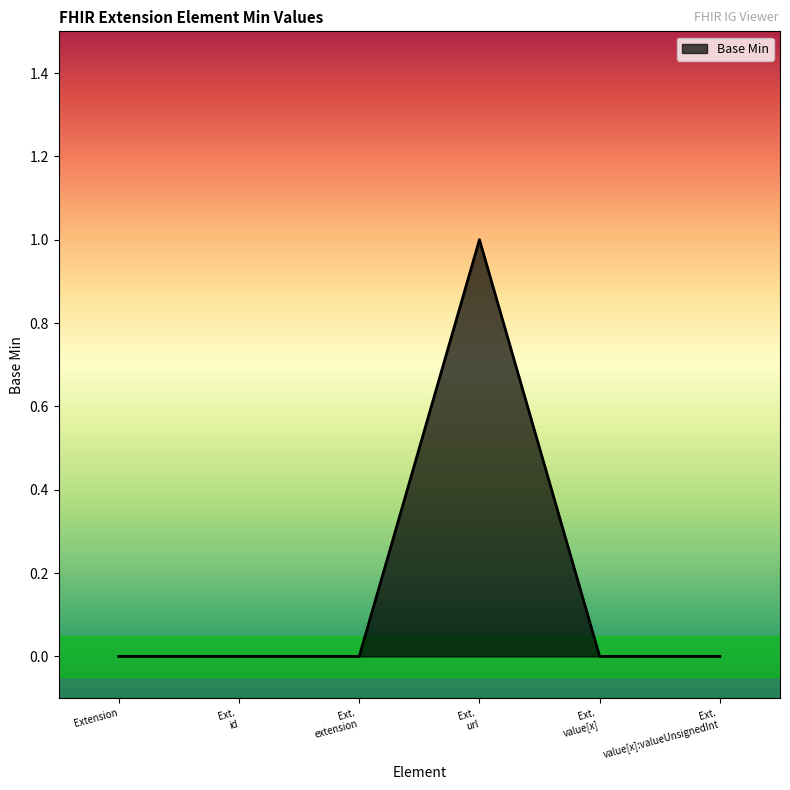

True or false: there are more than 0 points higher than both neighbors.

True